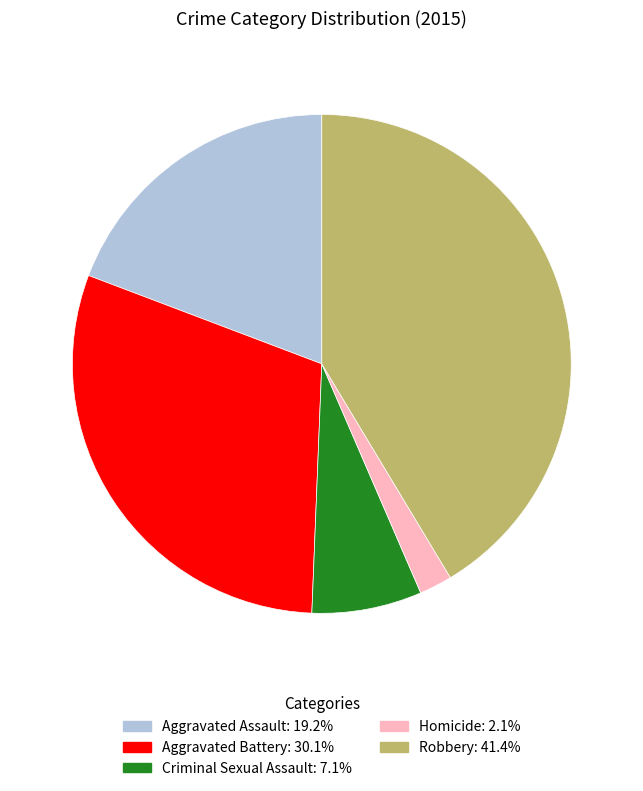

Is there any slice that represents more than half of the pie?

No